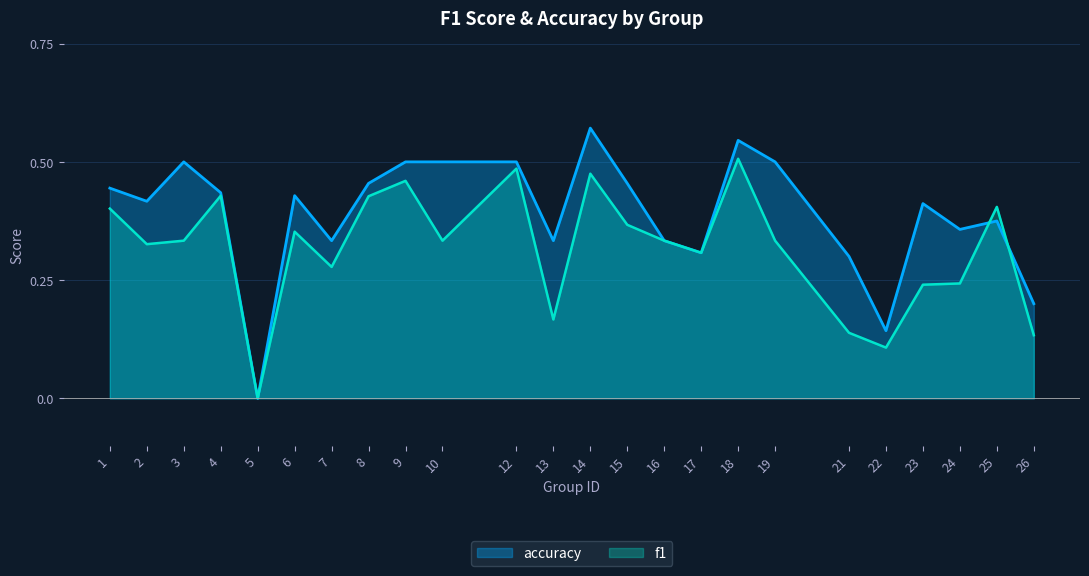

True or false: f1 has a value of 0.3 at 5.

False